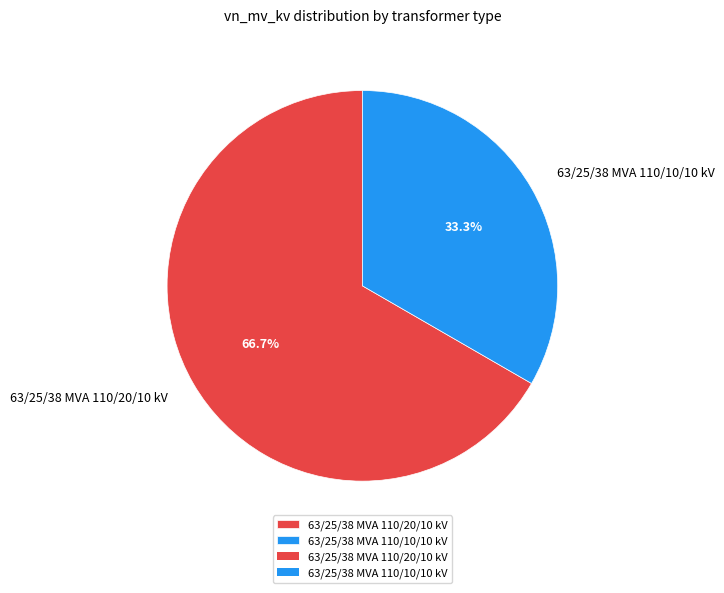

Combined, what portion of the pie is 63/25/38 MVA 110/10/10 kV and 63/25/38 MVA 110/20/10 kV?

100.0%